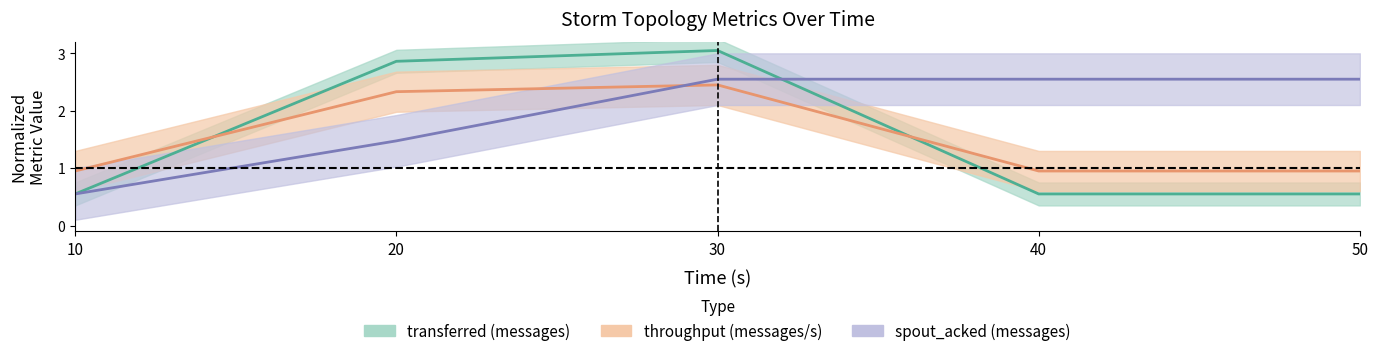

Reading left to right, extract all data points from this chart.

transferred (messages): 0.6	2.9	3.0	0.6	0.6
throughput (messages/s): 1.0	2.3	2.4	1.0	1.0
spout_acked (messages): 0.6	1.5	2.5	2.5	2.5